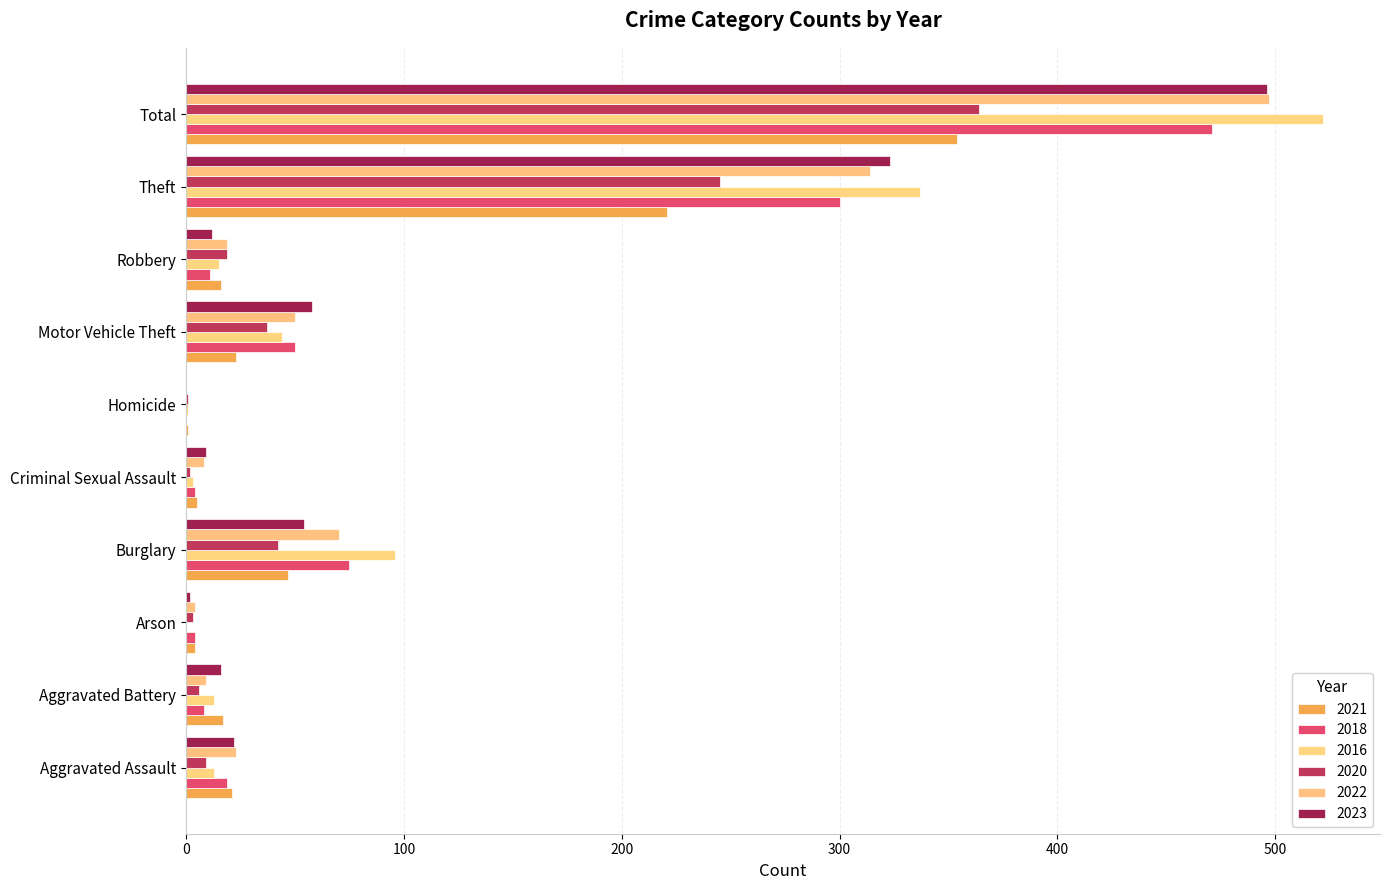

Where is 2022 nearest to the value 248?

Theft